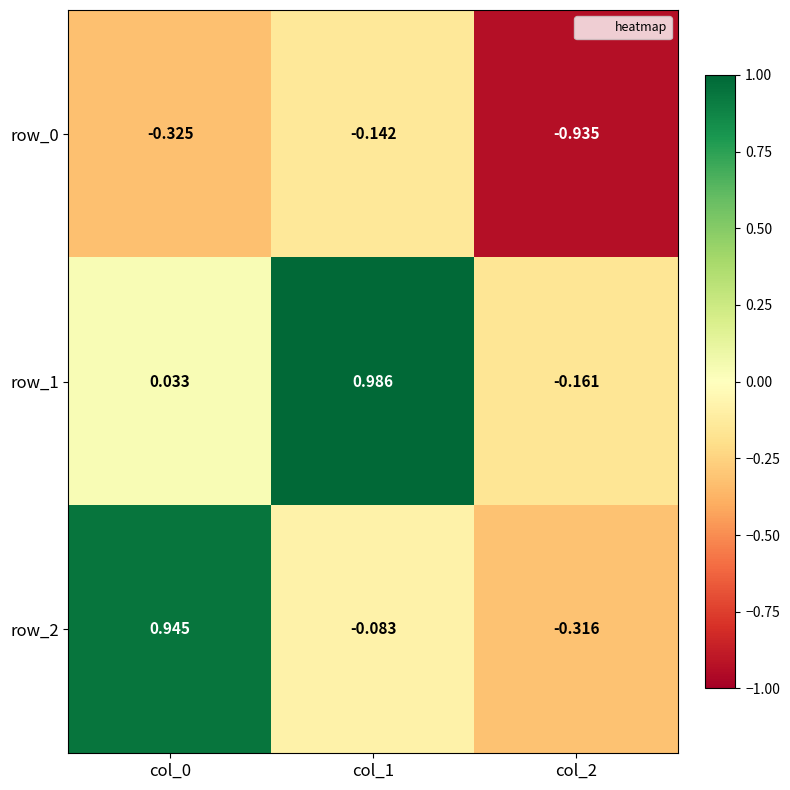

List the labels in order of row_0 value, largest first.

col_1, col_0, col_2